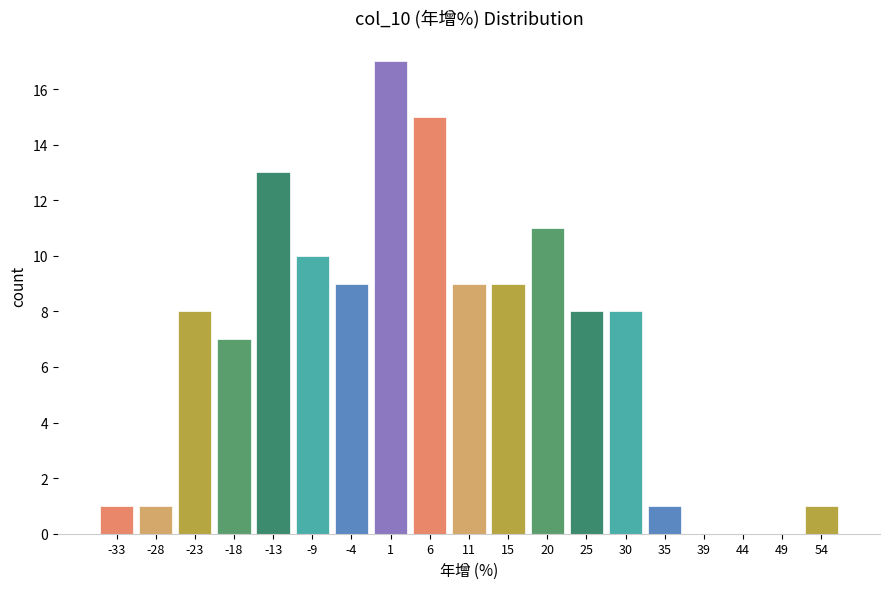

Reading left to right, transcribe this chart: for each bar, give the range it covers on the x-axis and its height. Neither the bar edges nor the heights are printed on the chart, so give them approximately, as read against the axes.

-35.0 to -30.0: 1
-30.0 to -25.5: 1
-25.5 to -20.5: 8
-20.5 to -16.0: 7
-16.0 to -11.0: 13
-11.0 to -6.0: 10
-6.0 to -1.5: 9
-1.5 to 3.5: 17
3.5 to 8.0: 15
8.0 to 13.0: 9
13.0 to 17.5: 9
17.5 to 22.5: 11
22.5 to 27.5: 8
27.5 to 32.0: 8
32.0 to 37.0: 1
37.0 to 41.5: 0
41.5 to 46.5: 0
46.5 to 51.5: 0
51.5 to 56.0: 1